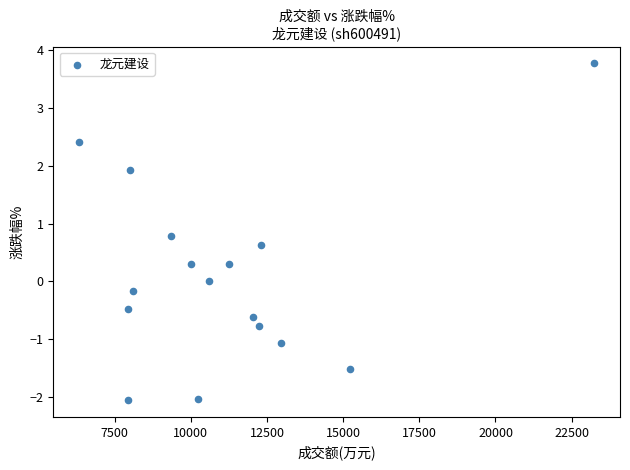

What is the range of X values (max minus min)?

16915.0